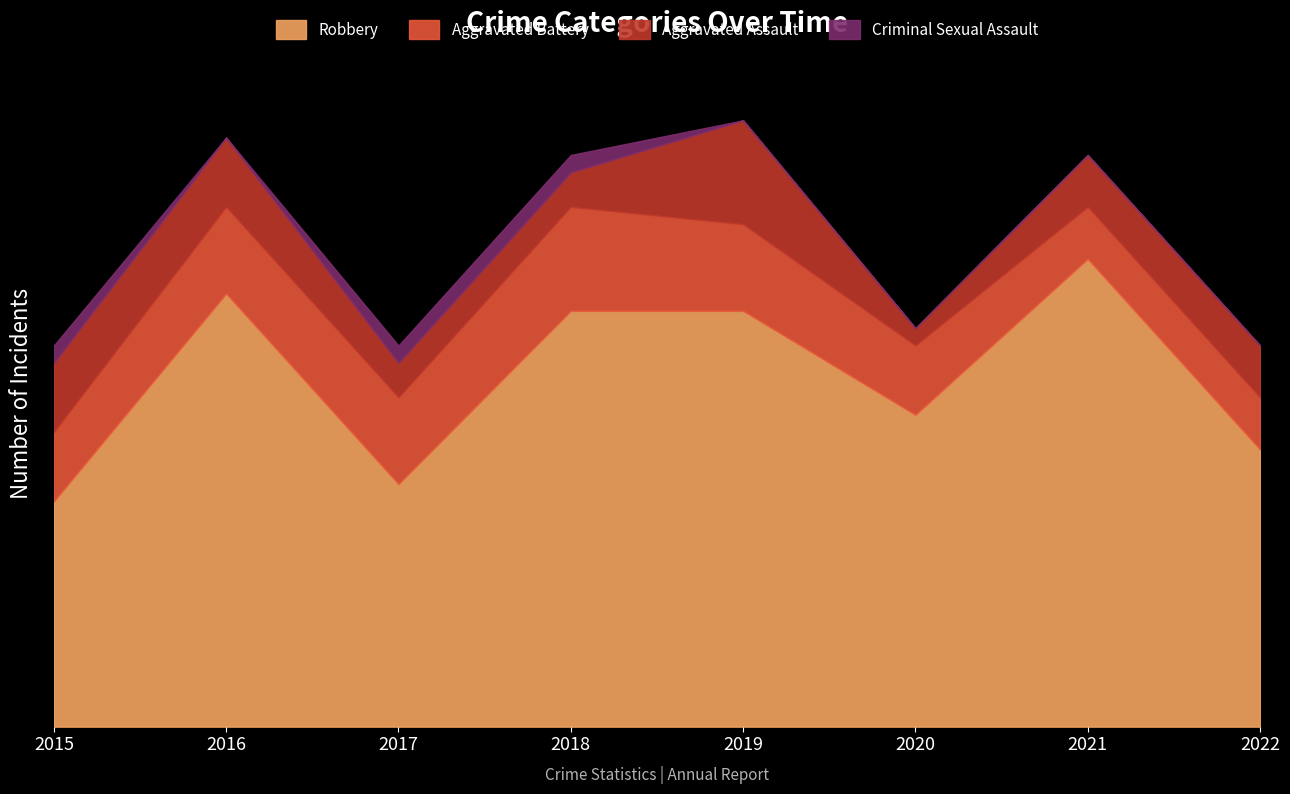

How many lines are shown in the chart?

4